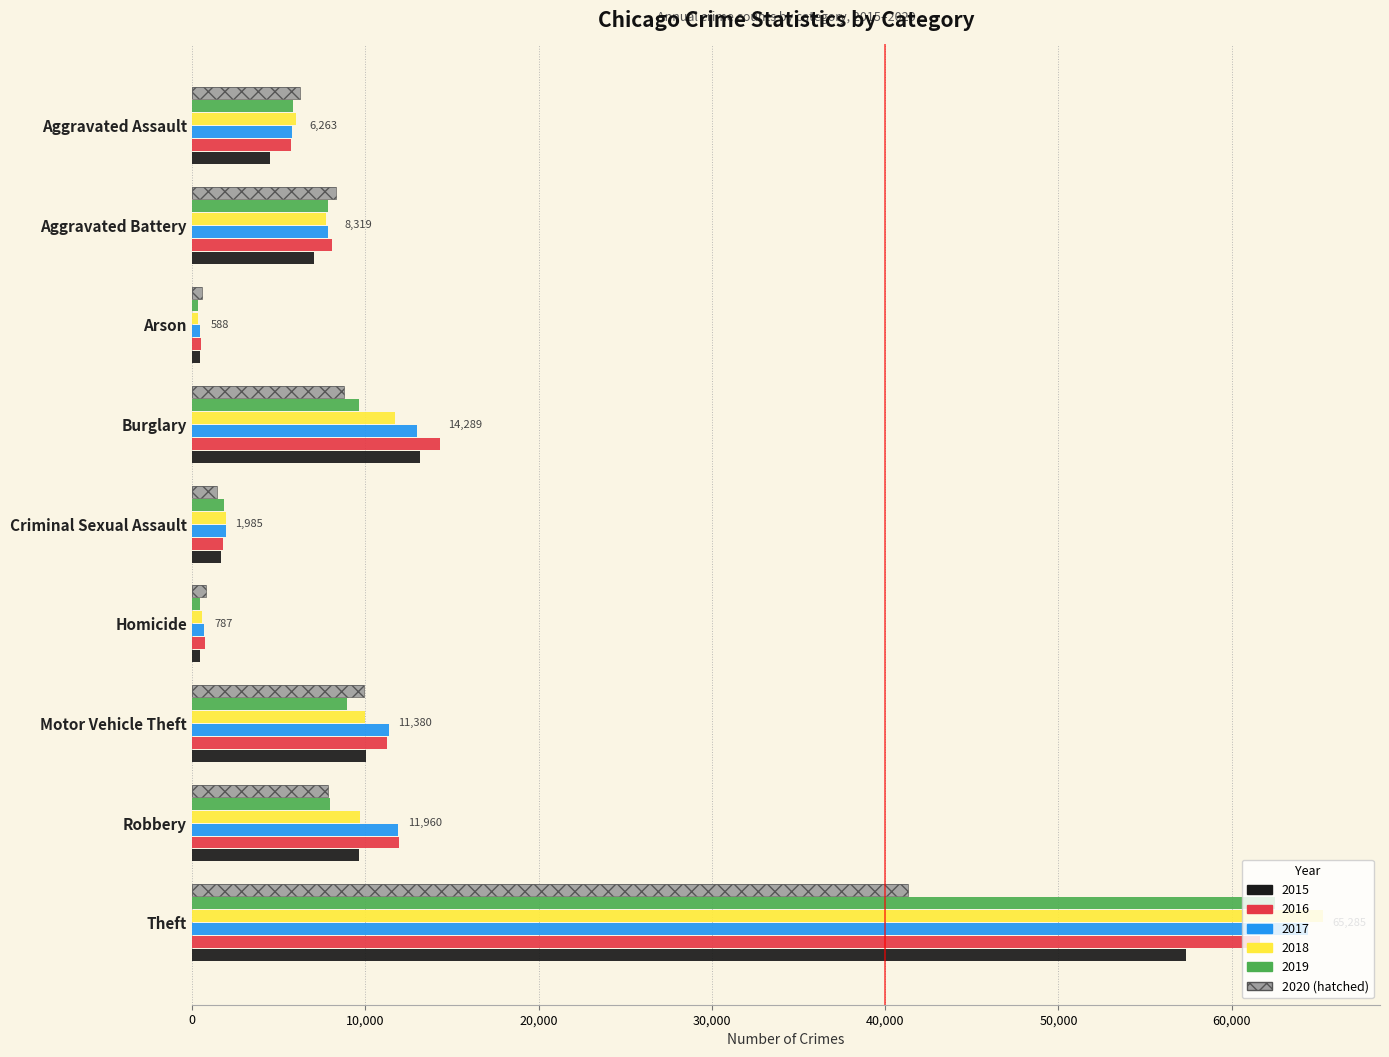

What is the average value of the 2020 series?

9477